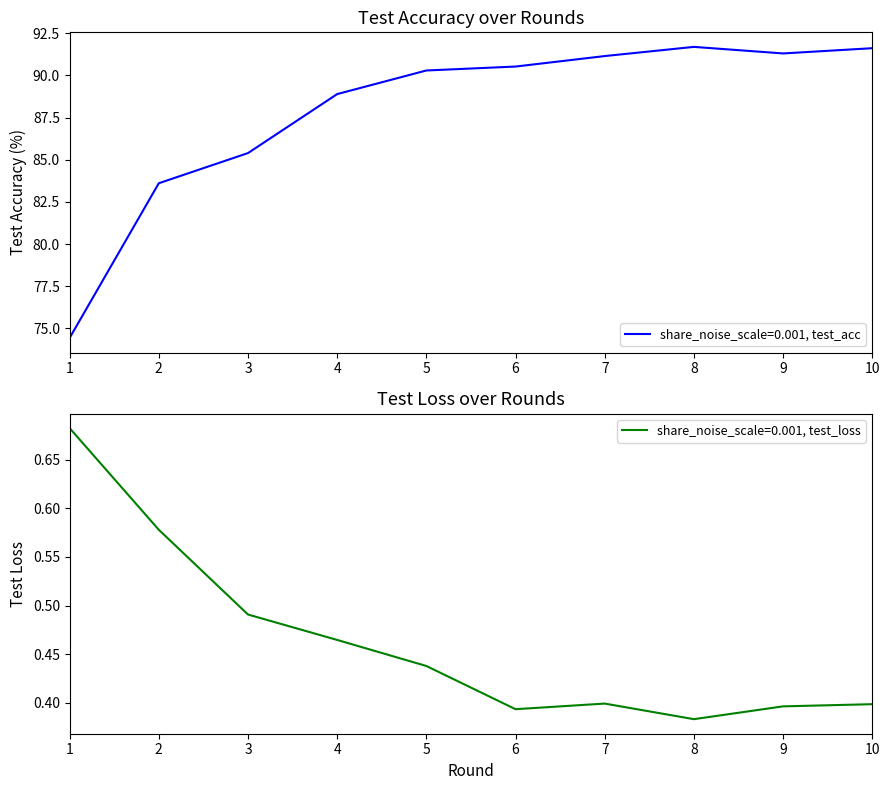

Reading right to left, list all the values displayed in this chart.

test_acc: 10=91.6	9=91.3	8=91.7	7=91.1	6=90.5	5=90.3	4=88.9	3=85.4	2=83.6	1=74.4
test_loss: 10=0.4	9=0.4	8=0.4	7=0.4	6=0.4	5=0.4	4=0.5	3=0.5	2=0.6	1=0.7